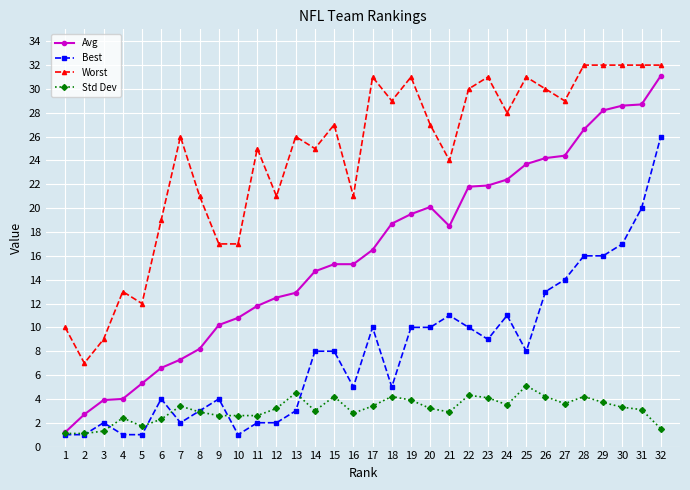

Is the value of Std Dev at 6 greater than the value of Avg at 6?

No